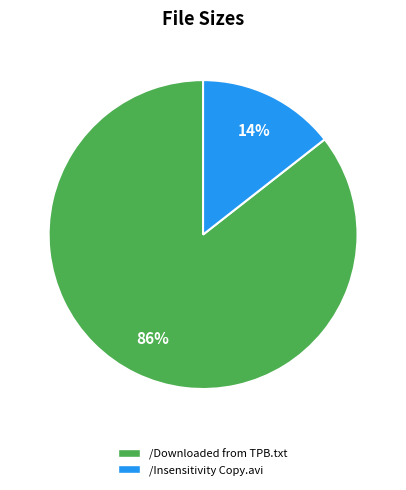

How many segments does this pie chart have?

2